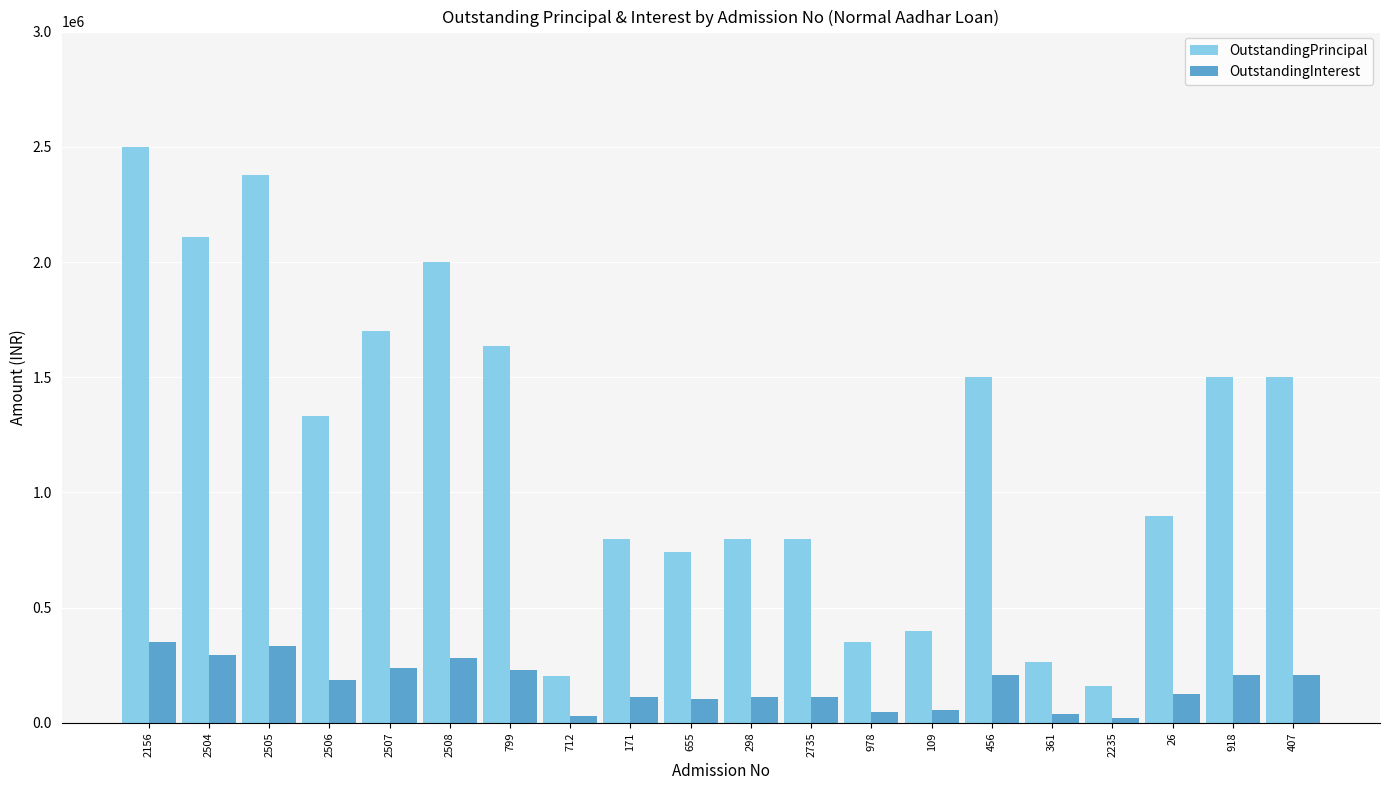

True or false: OutstandingPrincipal has a value of 265000 at 361.

True